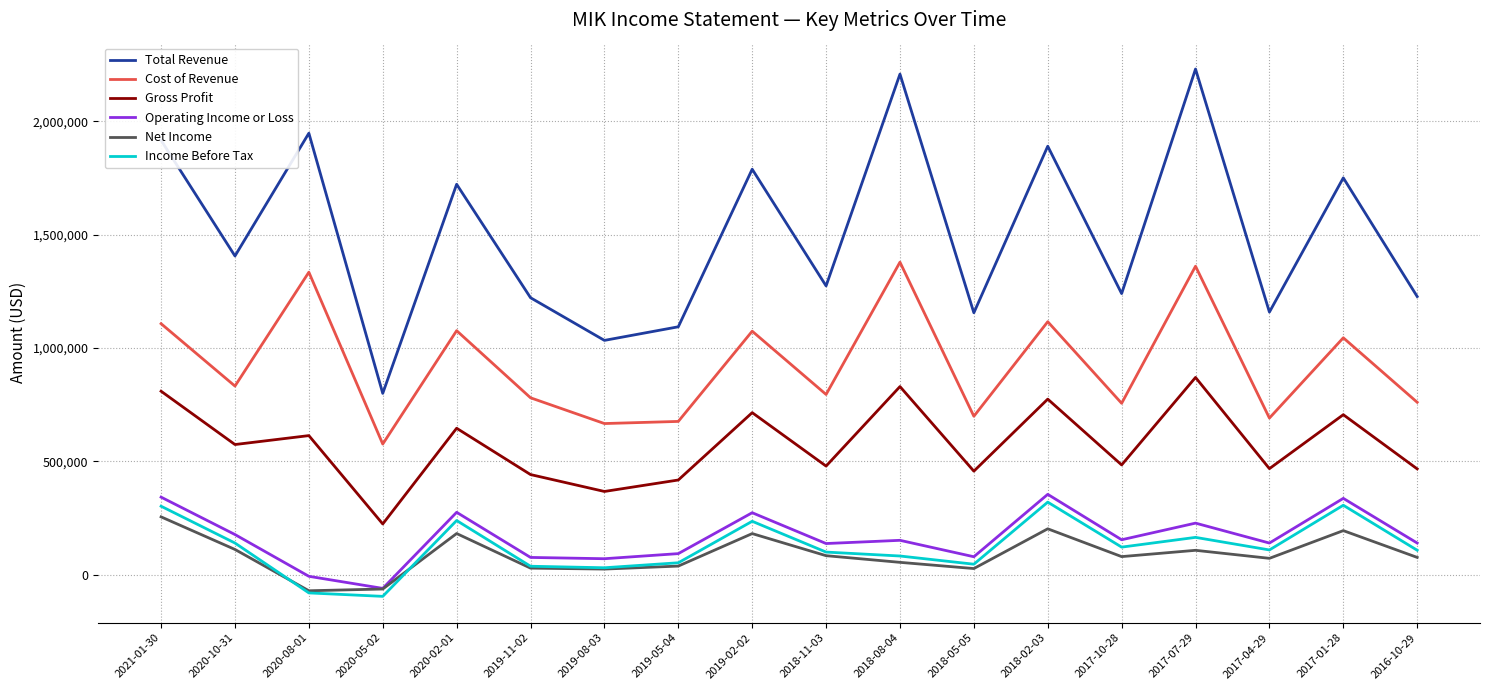

Where is the first local minimum for Total Revenue?

2020-10-31